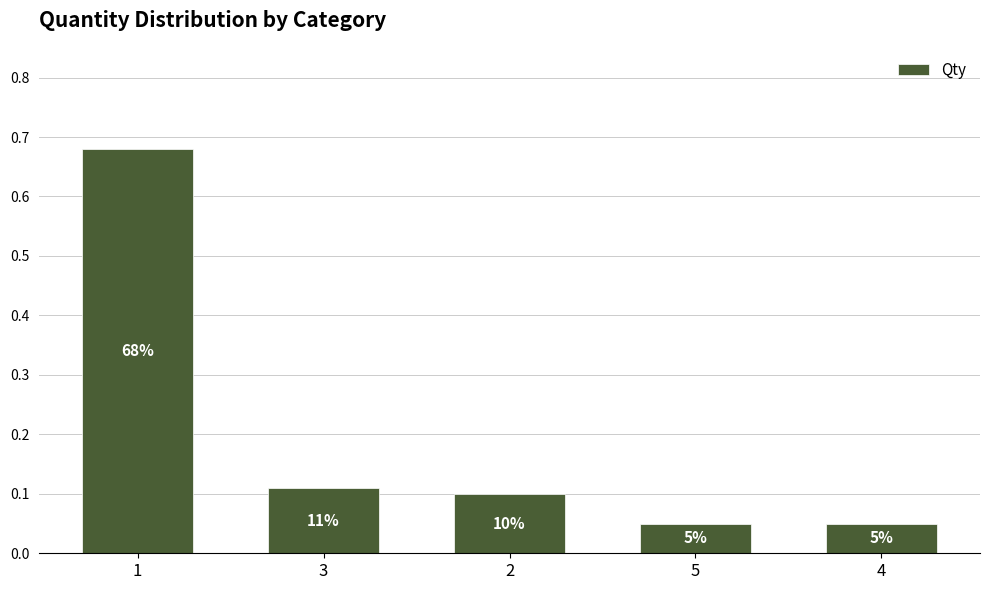

The chart shows a value of 0.1 at 3. True or false?

True